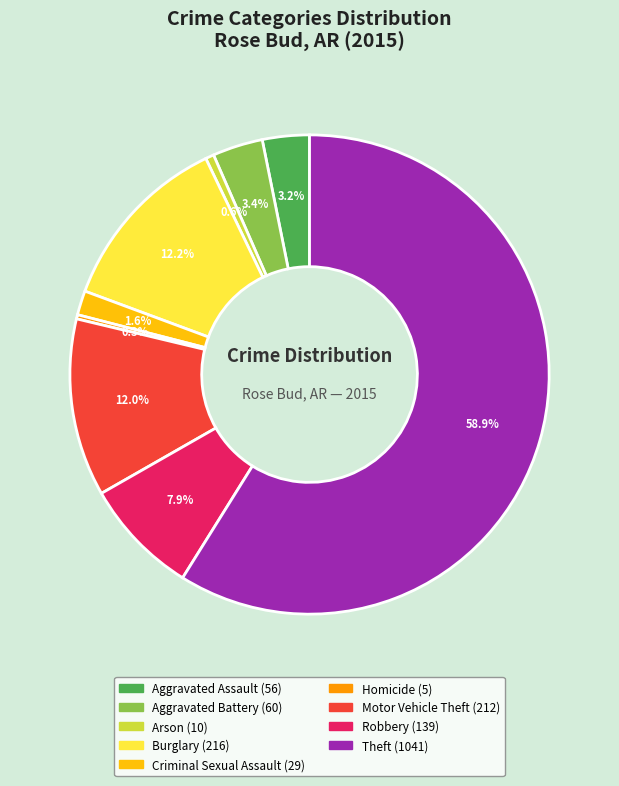

What percentage do Criminal Sexual Assault and Aggravated Battery together represent?

5.0%